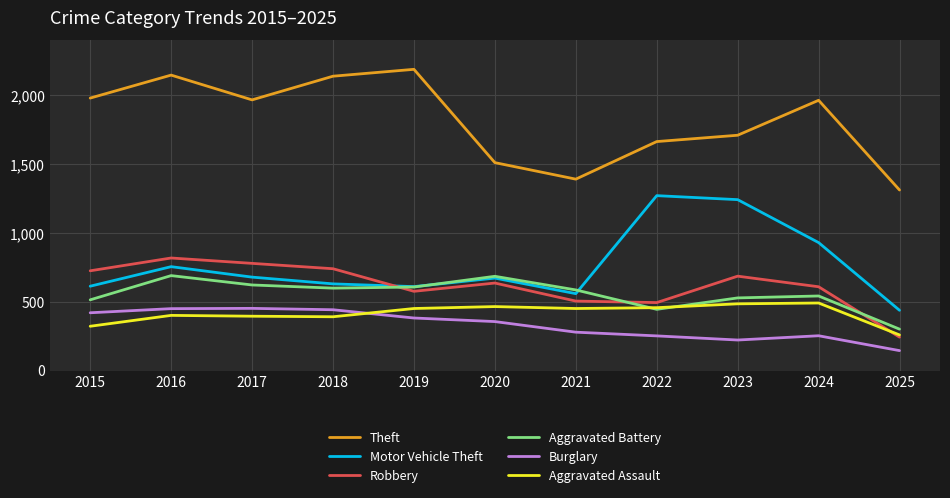

How many times do Burglary and Aggravated Assault cross each other?

1